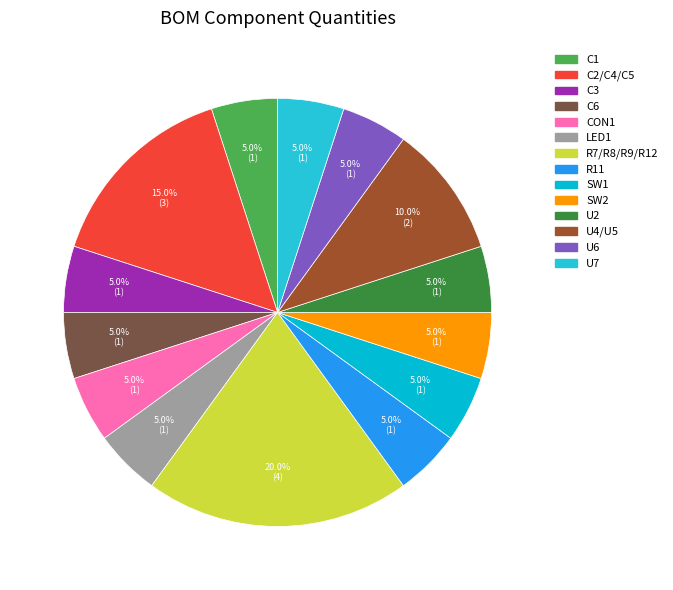

How many segments does this pie chart have?

14